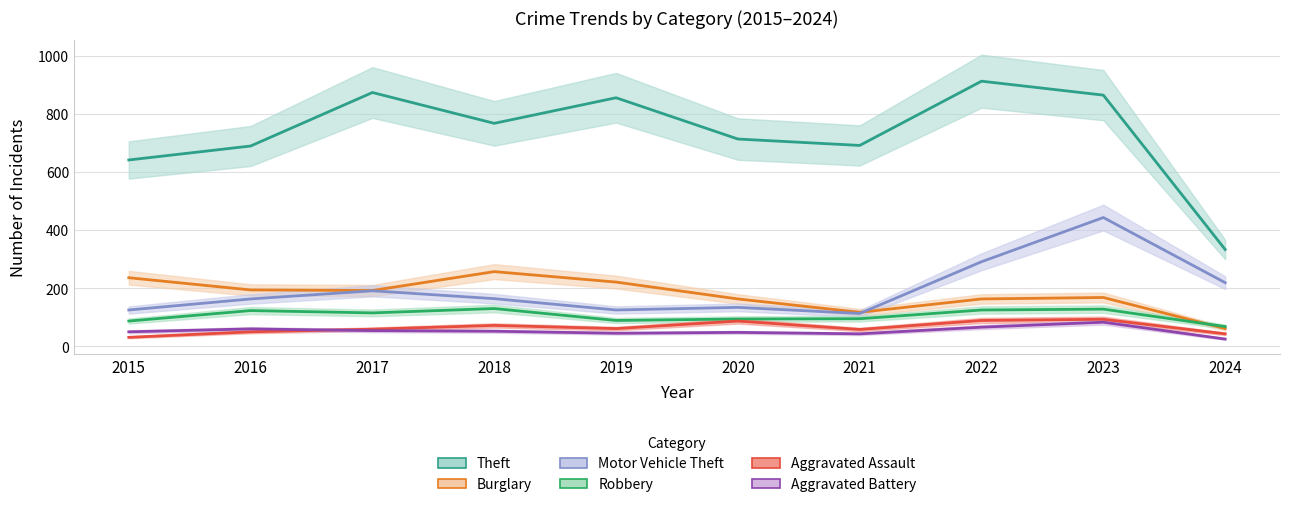

True or false: Burglary has more than 2 interior local peaks.

False